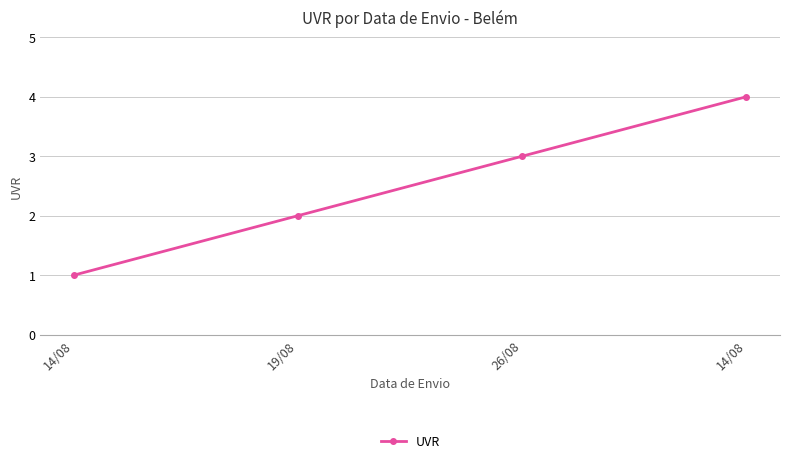

How many lines are shown in the chart?

1